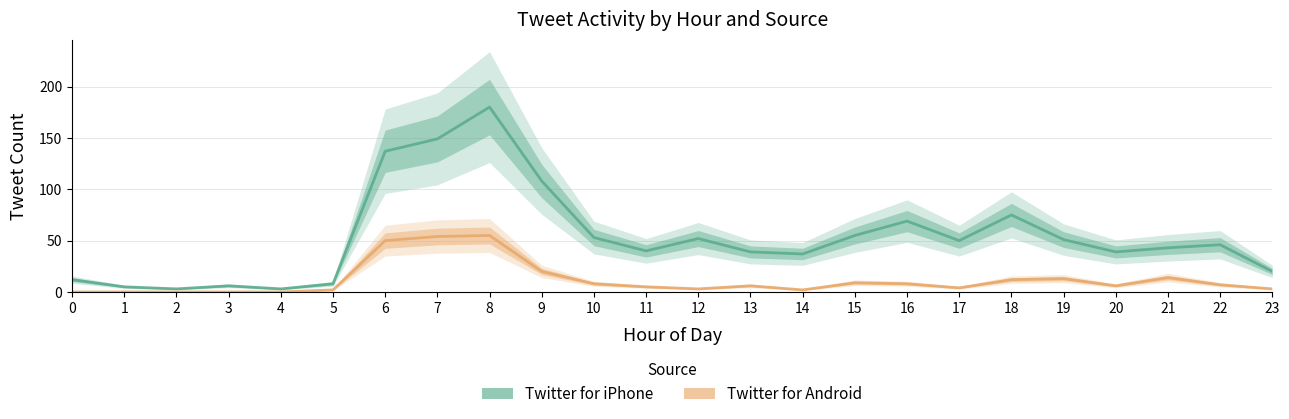

Where does the Twitter for Android series first go above 6?

6